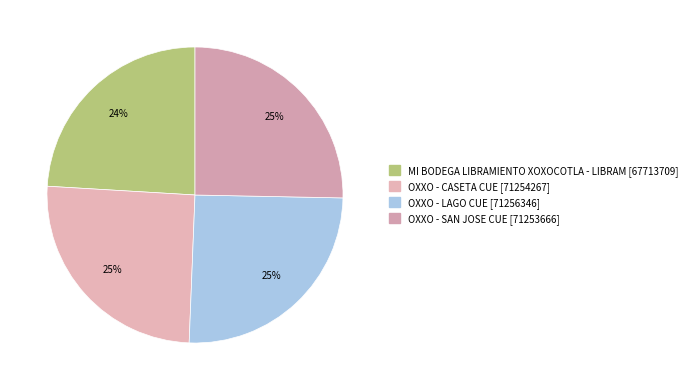

To the nearest percent, what is the difference between the OXXO - LAGO CUE and MI BODEGA LIBRAMIENTO XOXOCOTLA - LIBRAM slice percentages?

1%